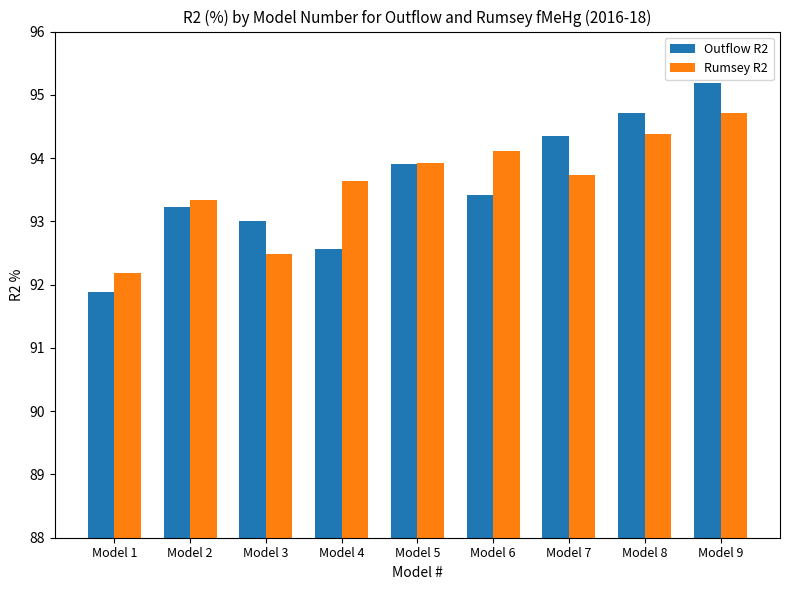

What is the approximate value of Rumsey R2 at Model 2?

93.3